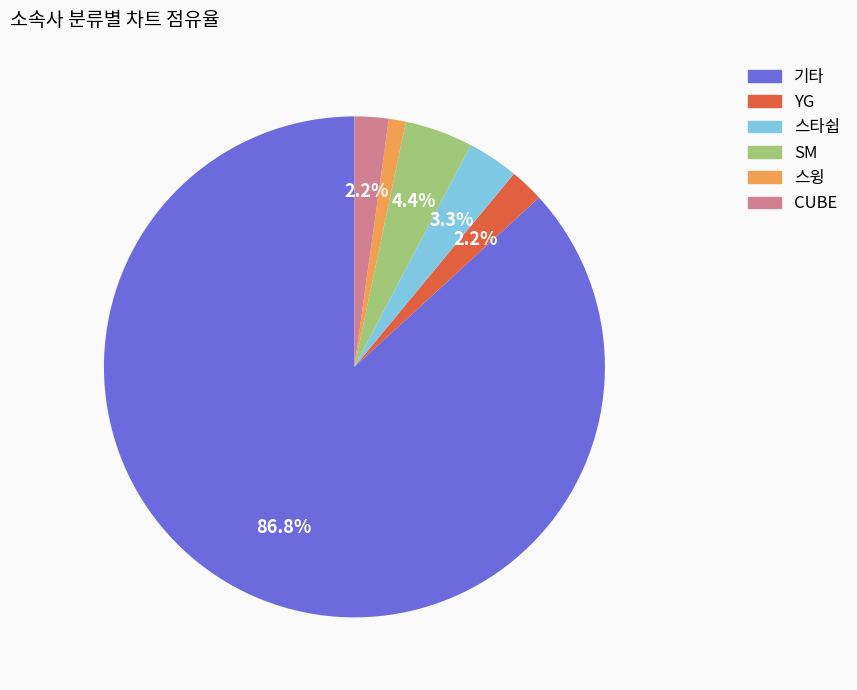

What is the majority slice?

기타